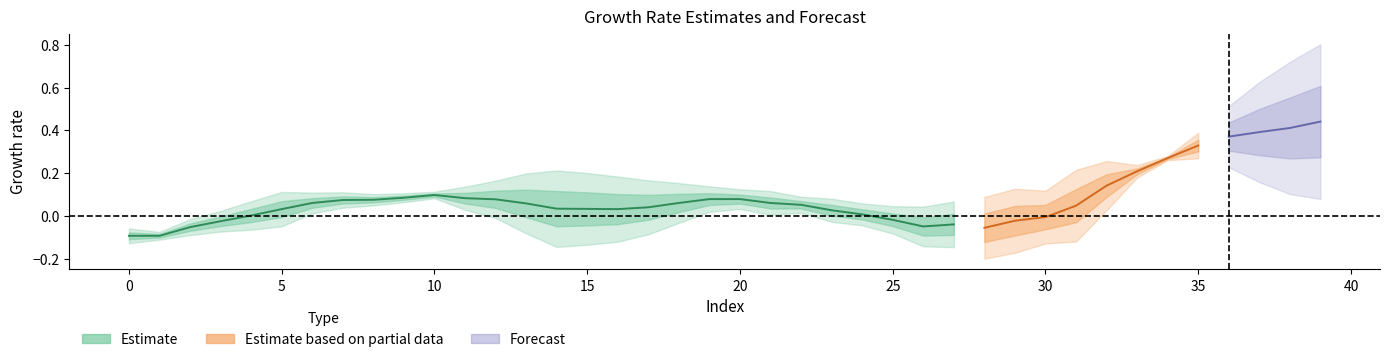

How many lines are shown in the chart?

3